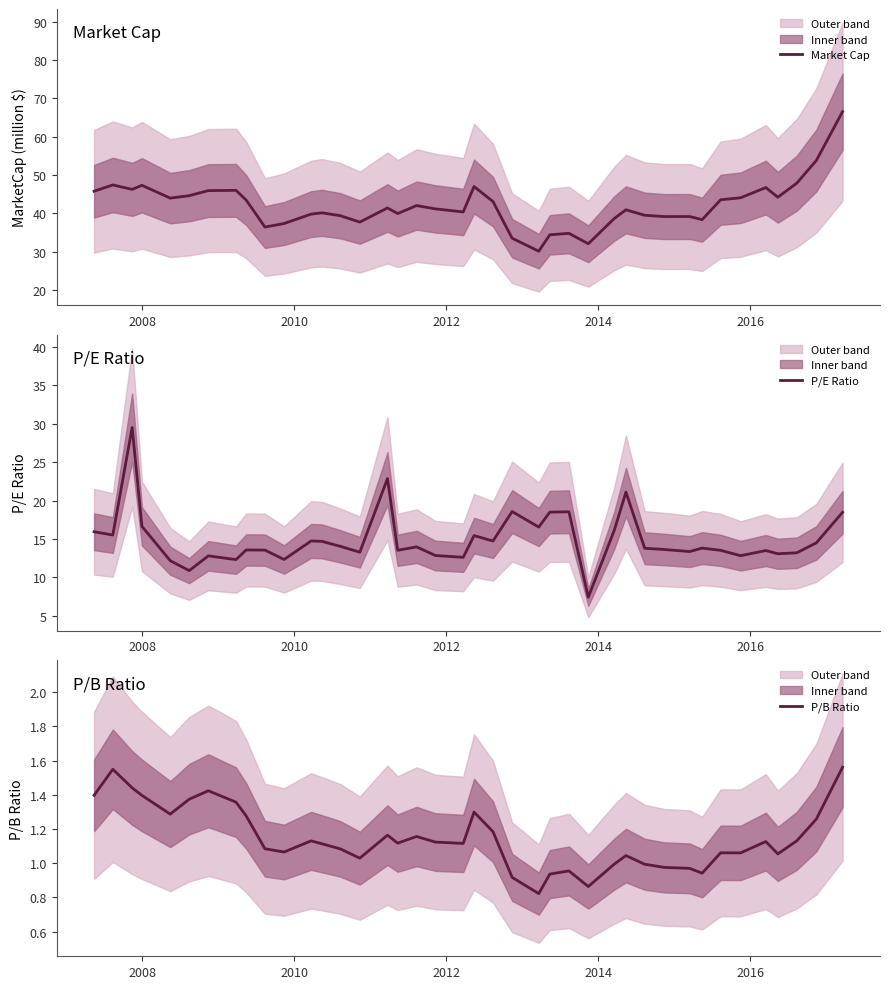

Does the chart display data point markers on the line(s)?

No